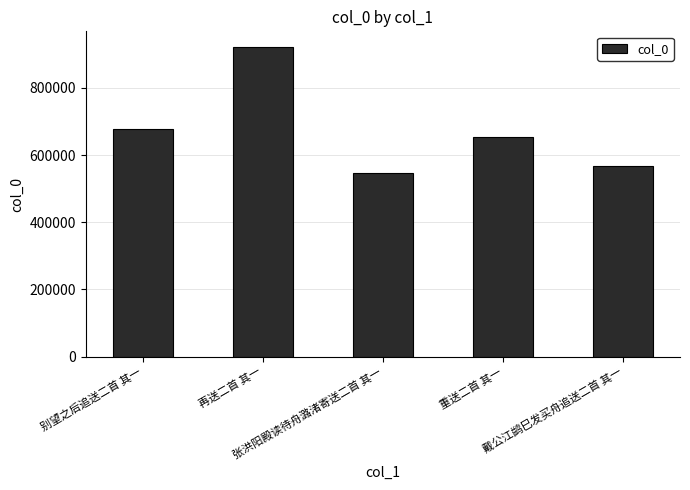

How many distinct data groups are displayed?

1